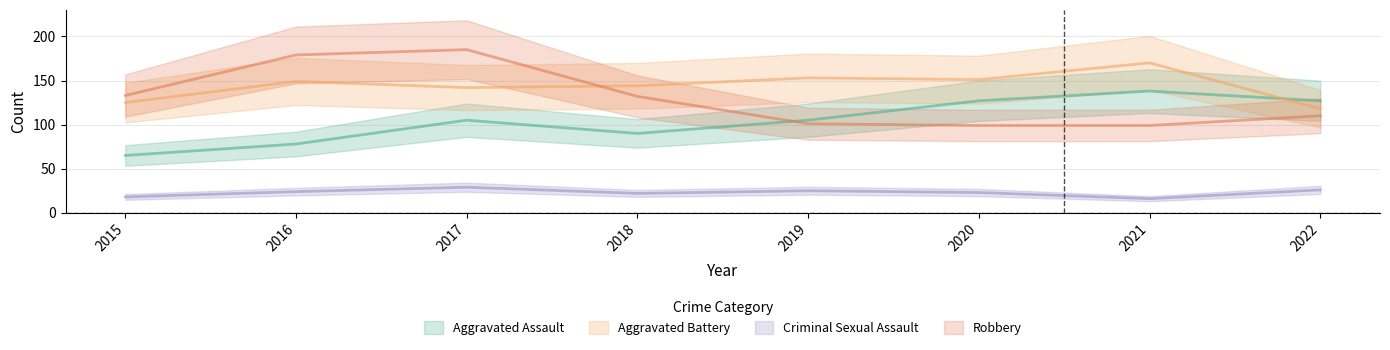

Which series changed the most between 2016 and 2018?

Robbery